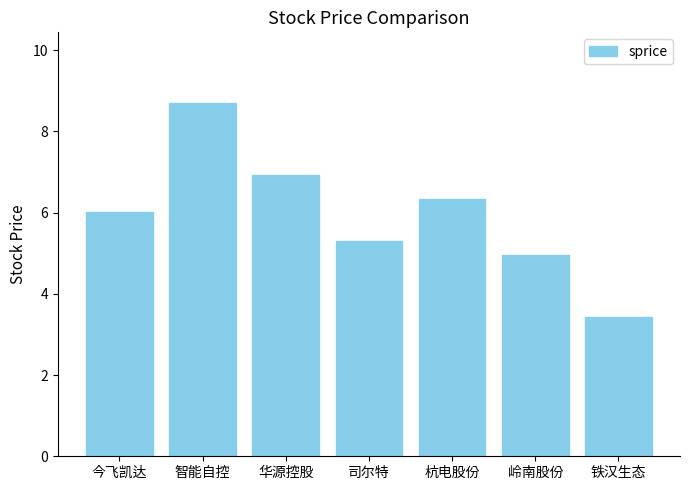

List the labels in order of value, smallest first.

铁汉生态, 岭南股份, 司尔特, 今飞凯达, 杭电股份, 华源控股, 智能自控